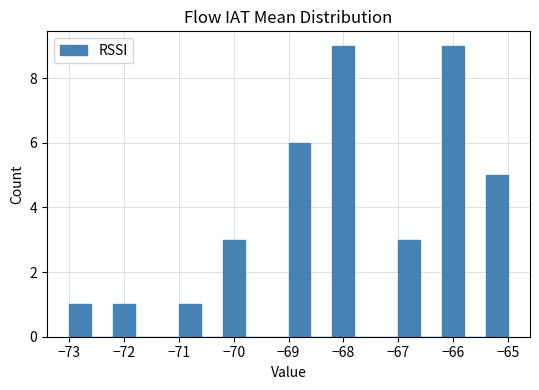

Reading left to right, transcribe this chart: for each bar, give the range it covers on the x-axis and its height. The values are not printed on the chart, so give them approximately, as read against the axis.

-73.0 to -72.6: 1
-72.6 to -72.2: 0
-72.2 to -71.8: 1
-71.8 to -71.4: 0
-71.4 to -71.0: 0
-71.0 to -70.6: 1
-70.6 to -70.2: 0
-70.2 to -69.8: 3
-69.8 to -69.4: 0
-69.4 to -69.0: 0
-69.0 to -68.6: 6
-68.6 to -68.2: 0
-68.2 to -67.8: 9
-67.8 to -67.4: 0
-67.4 to -67.0: 0
-67.0 to -66.6: 3
-66.6 to -66.2: 0
-66.2 to -65.8: 9
-65.8 to -65.4: 0
-65.4 to -65.0: 5